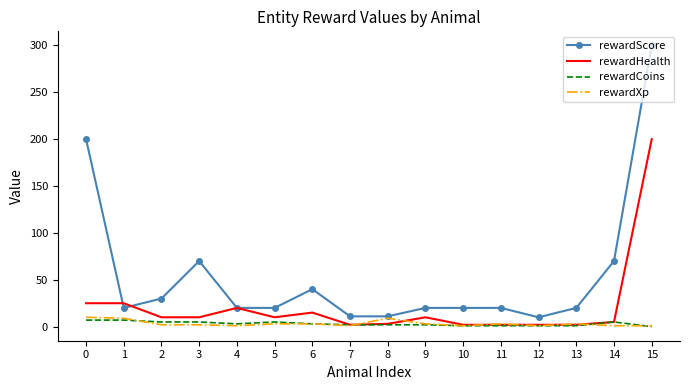

True or false: rewardScore has a value of 11 at 8.

True